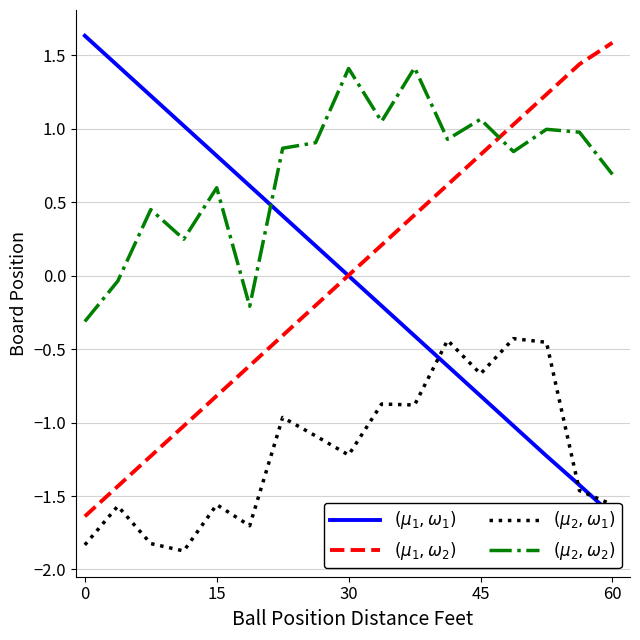

In $(\mu_2, \omega_1)$, how many points are lower than both neighbors (excluding endpoints)?

5